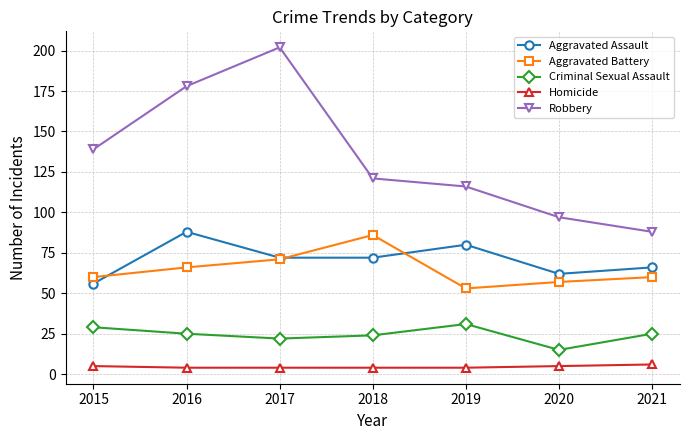

True or false: Aggravated Assault and Criminal Sexual Assault intersect in this chart.

False